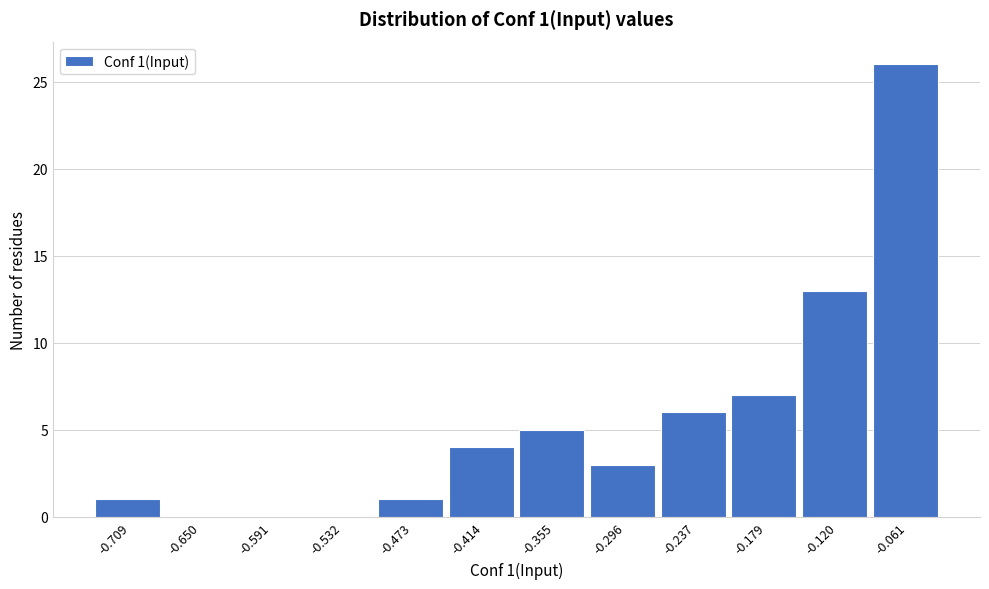

Reading right to left, list all the values displayed in this chart.

-0.061=26	-0.120=13	-0.179=7	-0.237=6	-0.296=3	-0.355=5	-0.414=4	-0.473=1	-0.532=0	-0.591=0	-0.650=0	-0.709=1